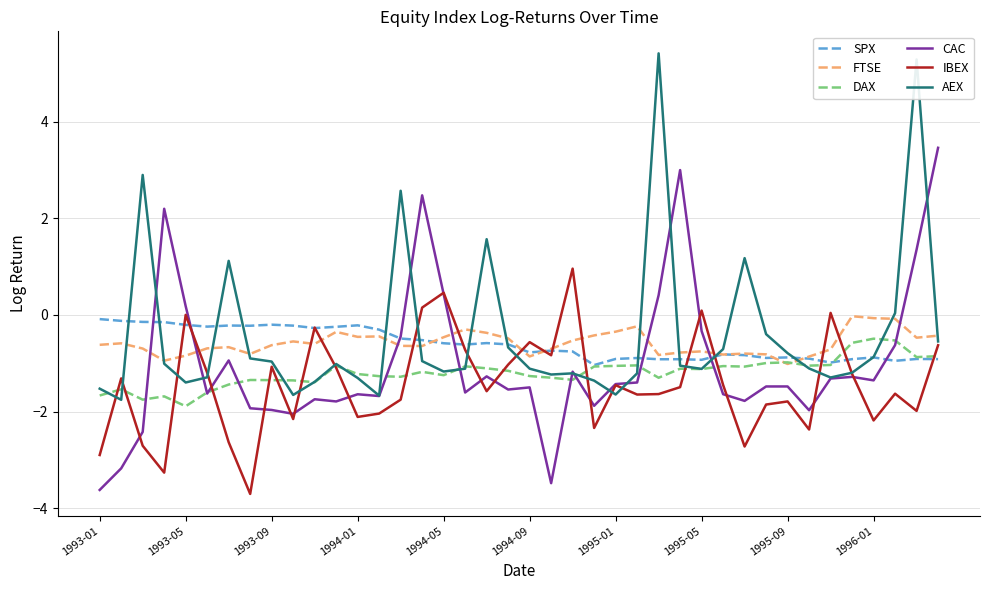

What are all the series names shown in the legend?

SPX, FTSE, DAX, CAC, IBEX, AEX